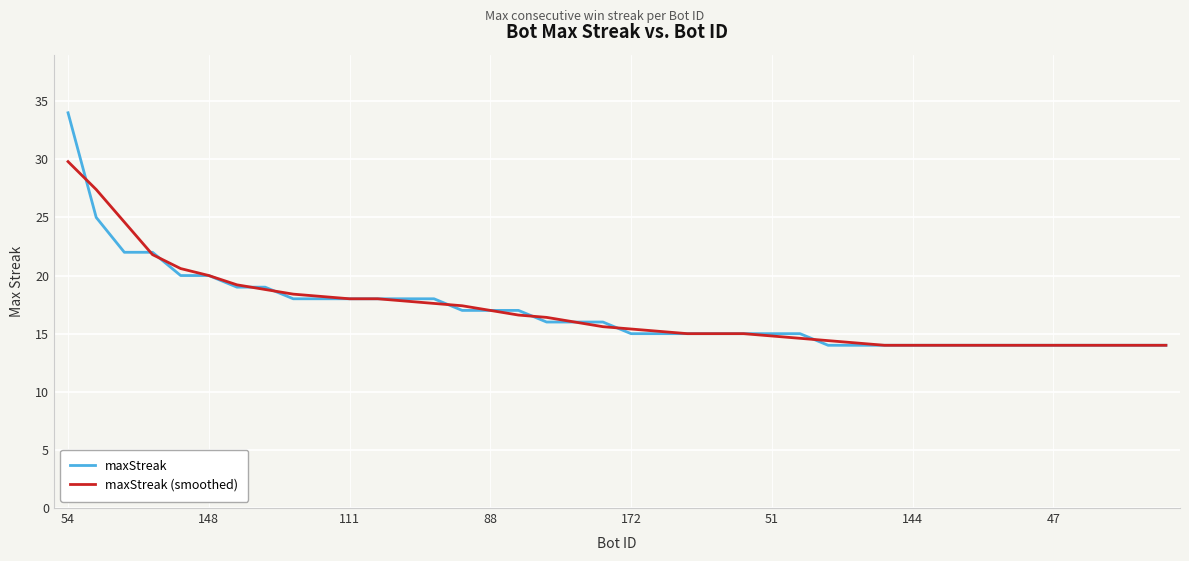

Which series has the largest range (max minus min)?

maxStreak